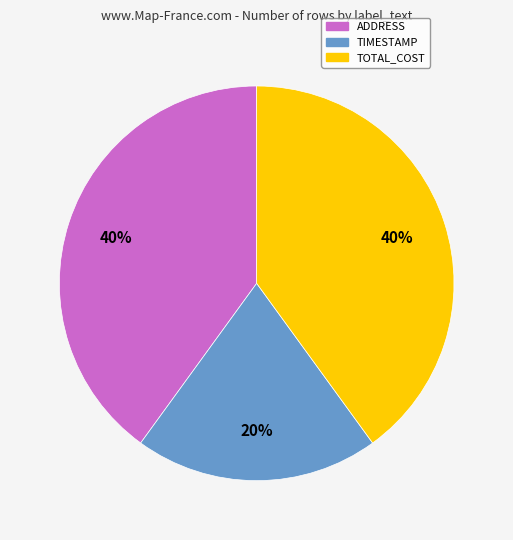

Count the number of slices in the pie.

3